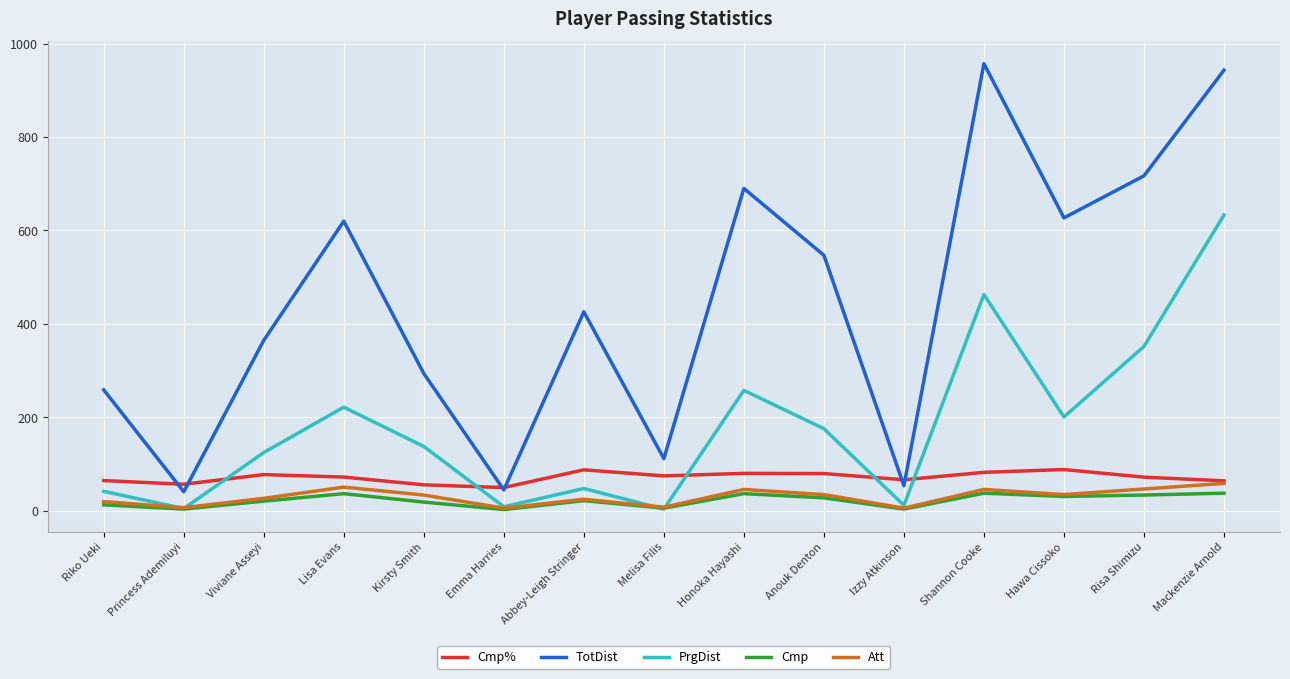

True or false: Cmp and TotDist cross at least once.

False